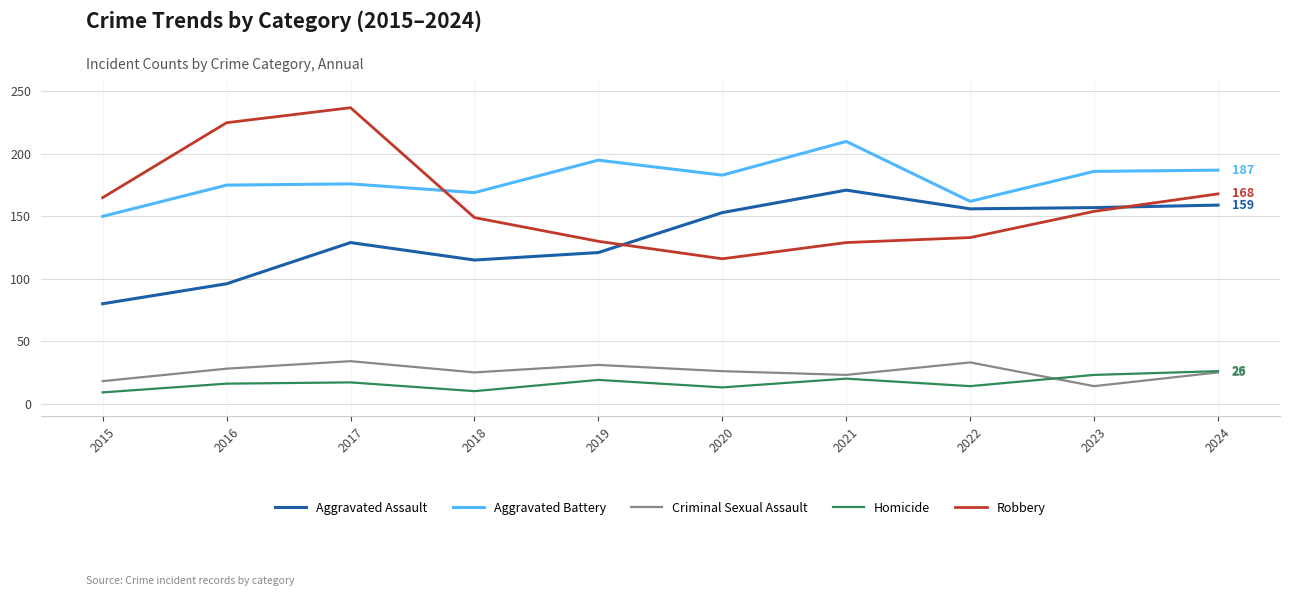

Between 2016 and 2017, which series saw the biggest shift?

Aggravated Assault